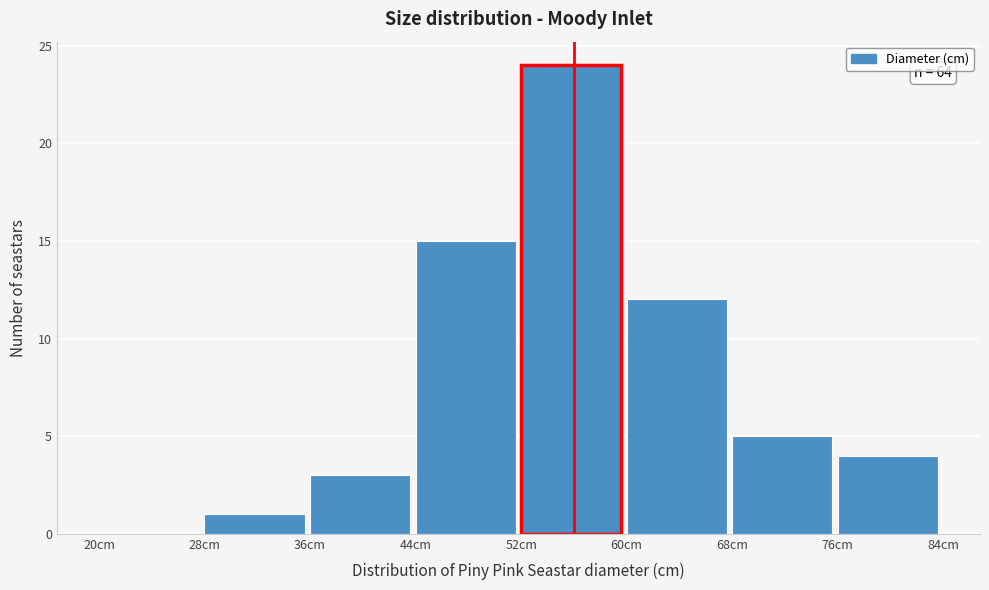

Over which range of the x-axis is the bar tallest?

52 to 60